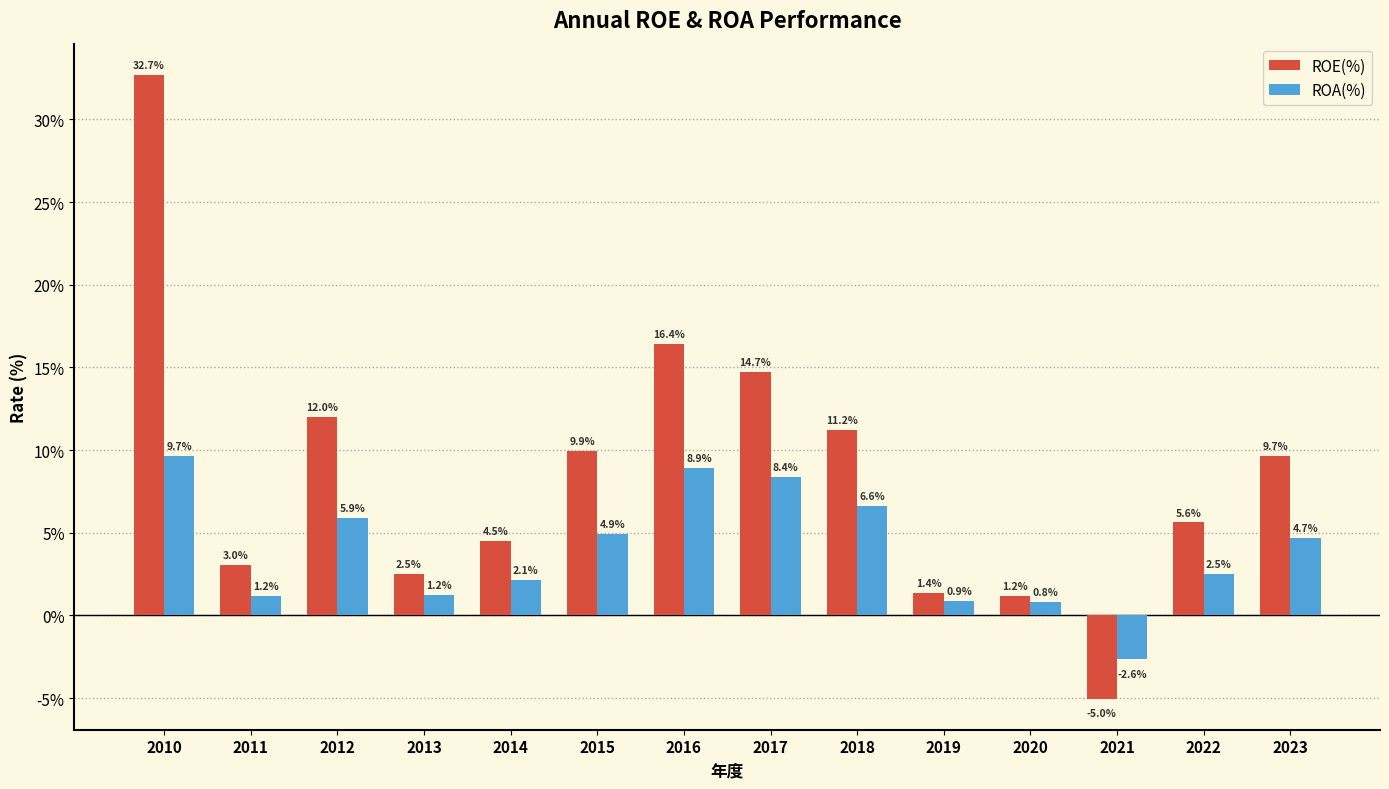

Between 2017 and 2020, which series saw the biggest shift?

ROE(%)